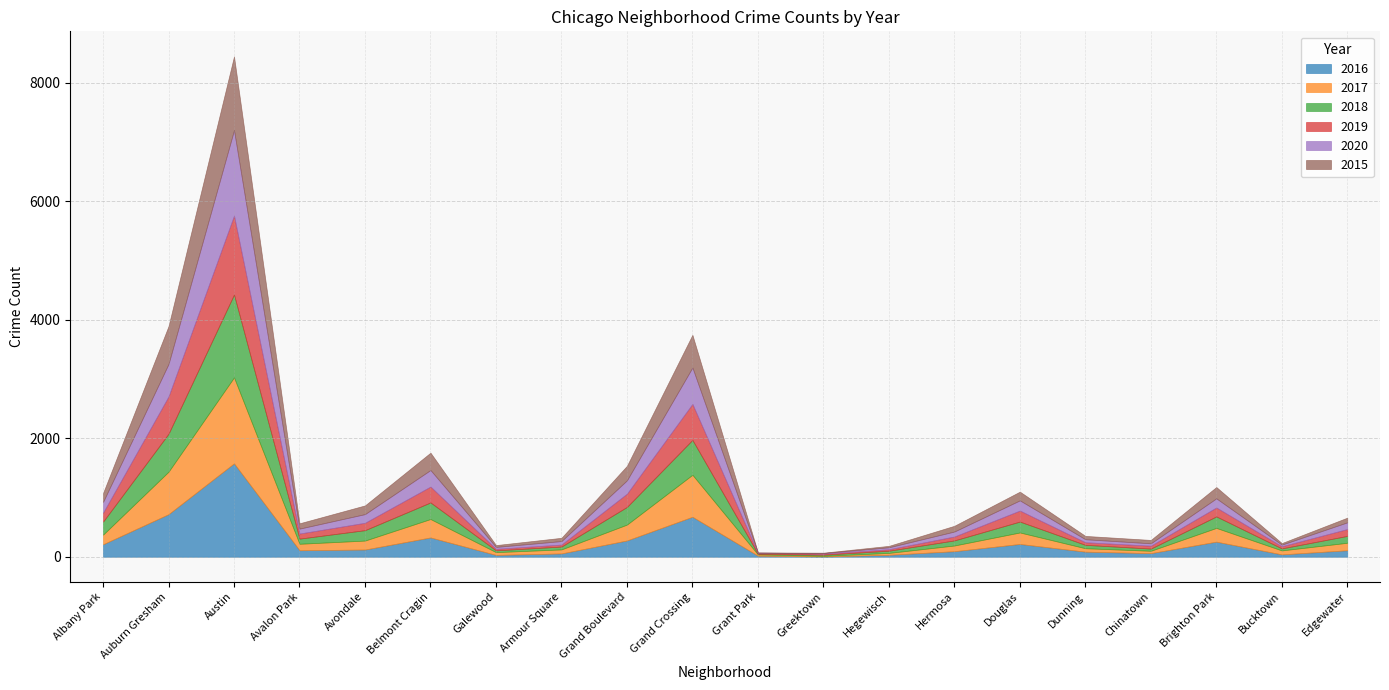

In 2017, how many points are lower than both neighbors (excluding endpoints)?

5